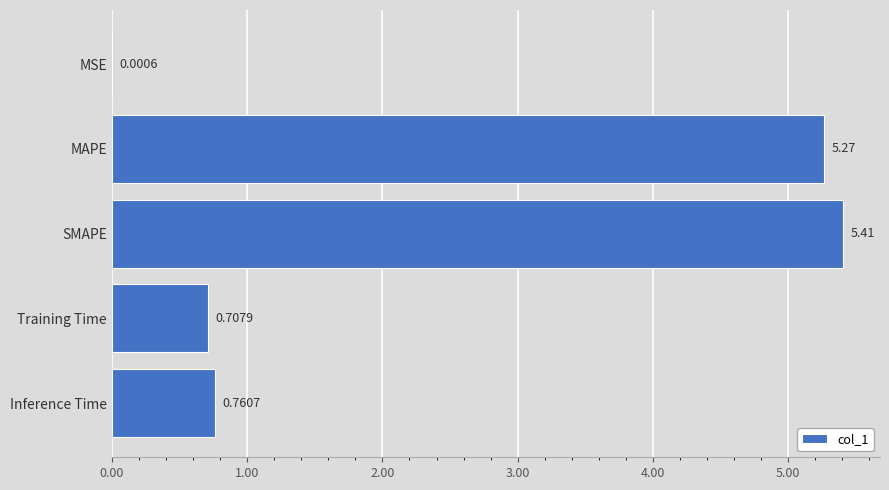

What is the change in value from MSE to Training Time?

+0.7